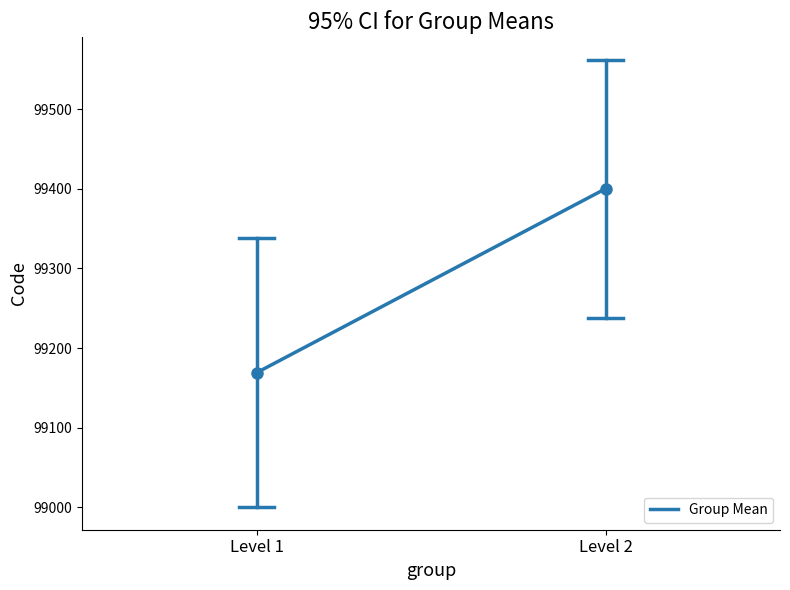

Reading left to right, what are all the values shown in this chart?

Level 1=99169	Level 2=99400